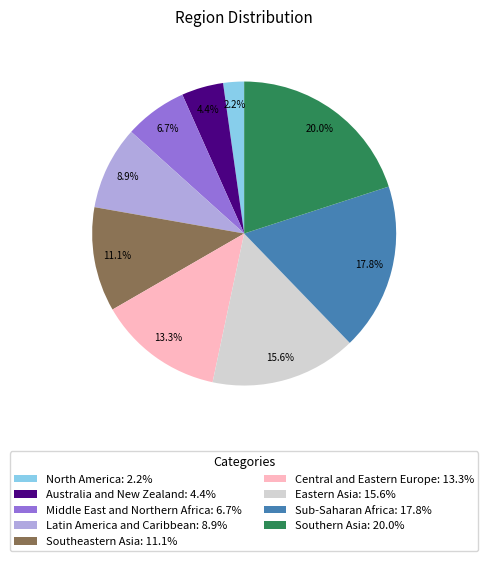

Rank the categories by value from lowest to highest.

North America, Australia and New Zealand, Middle East and Northern Africa, Latin America and Caribbean, Southeastern Asia, Central and Eastern Europe, Eastern Asia, Sub-Saharan Africa, Southern Asia